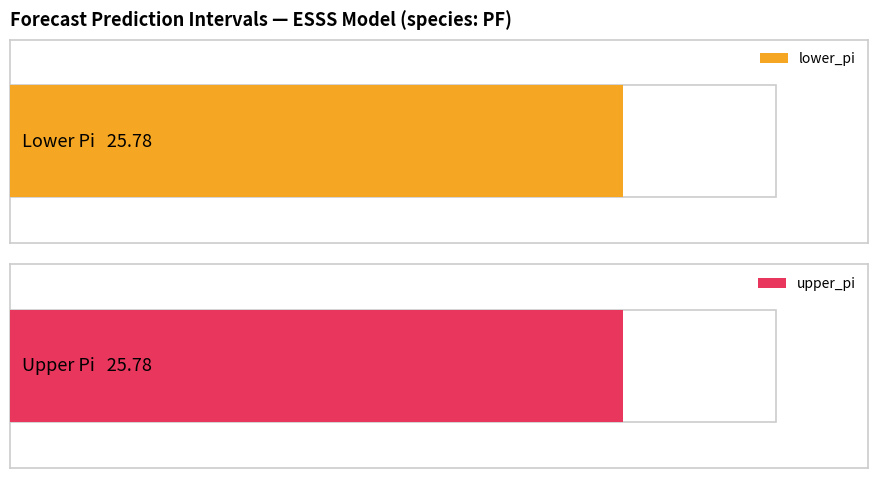

What are all the series names shown in the legend?

lower_pi, upper_pi